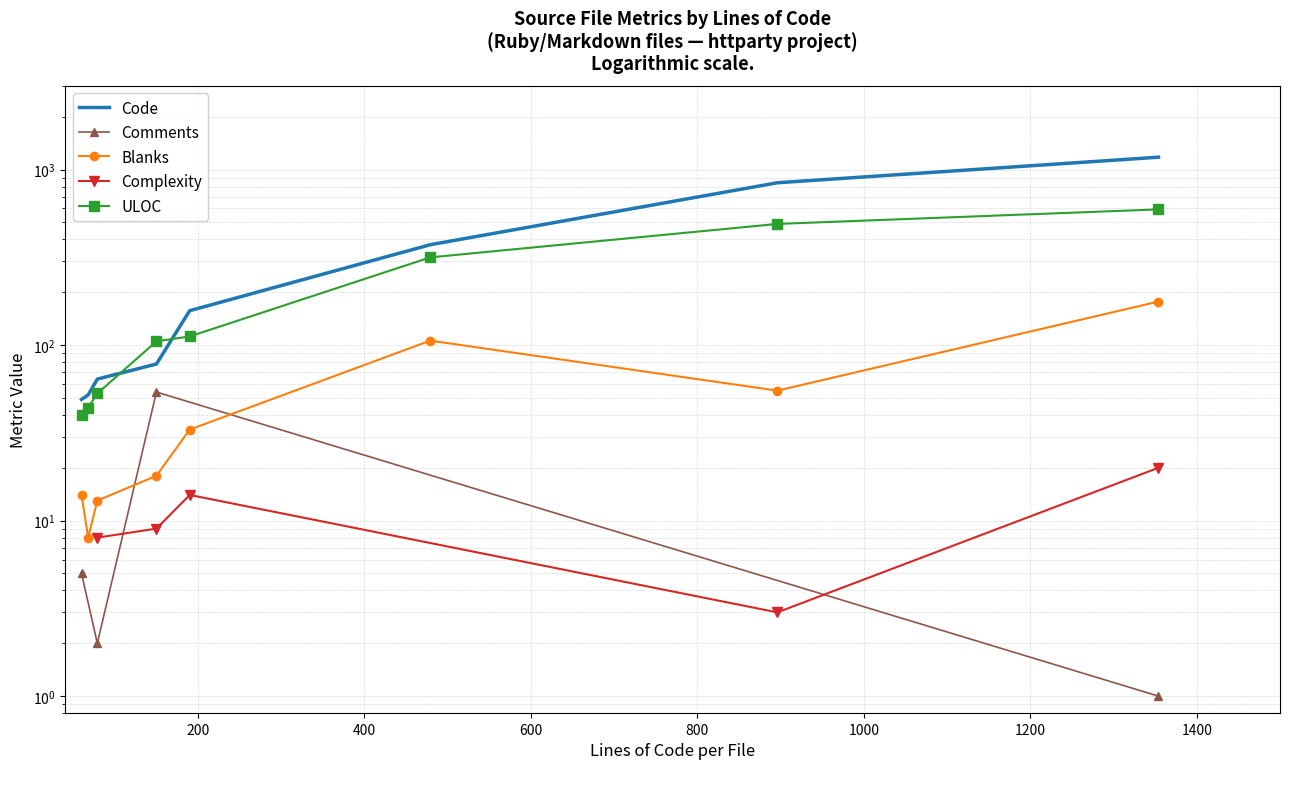

Which series has the widest spread of values?

Code